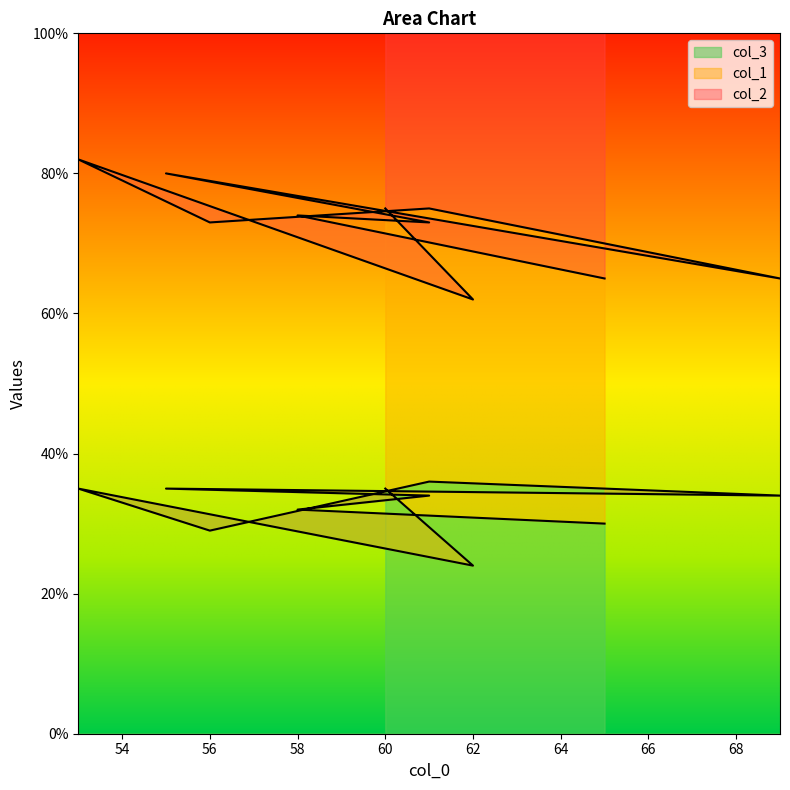

At which category is the sum across all series the highest?

53